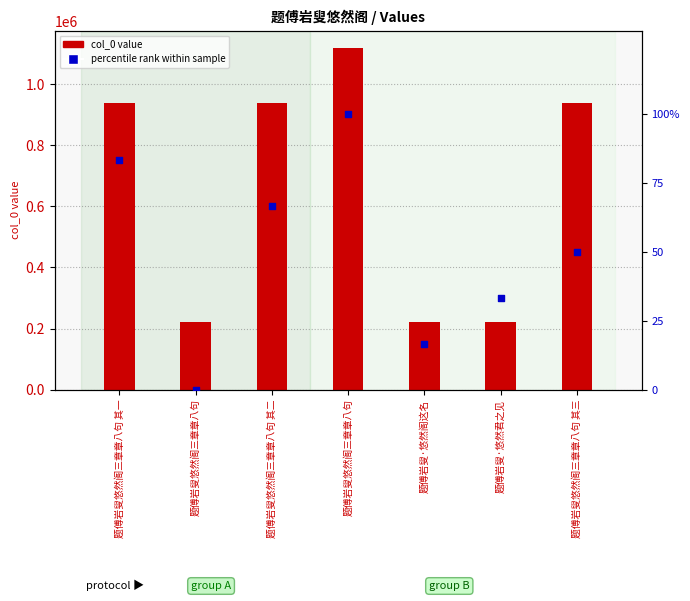

What is the total value across all series at 题傅岩叟·悠然阁这名?

222681.7